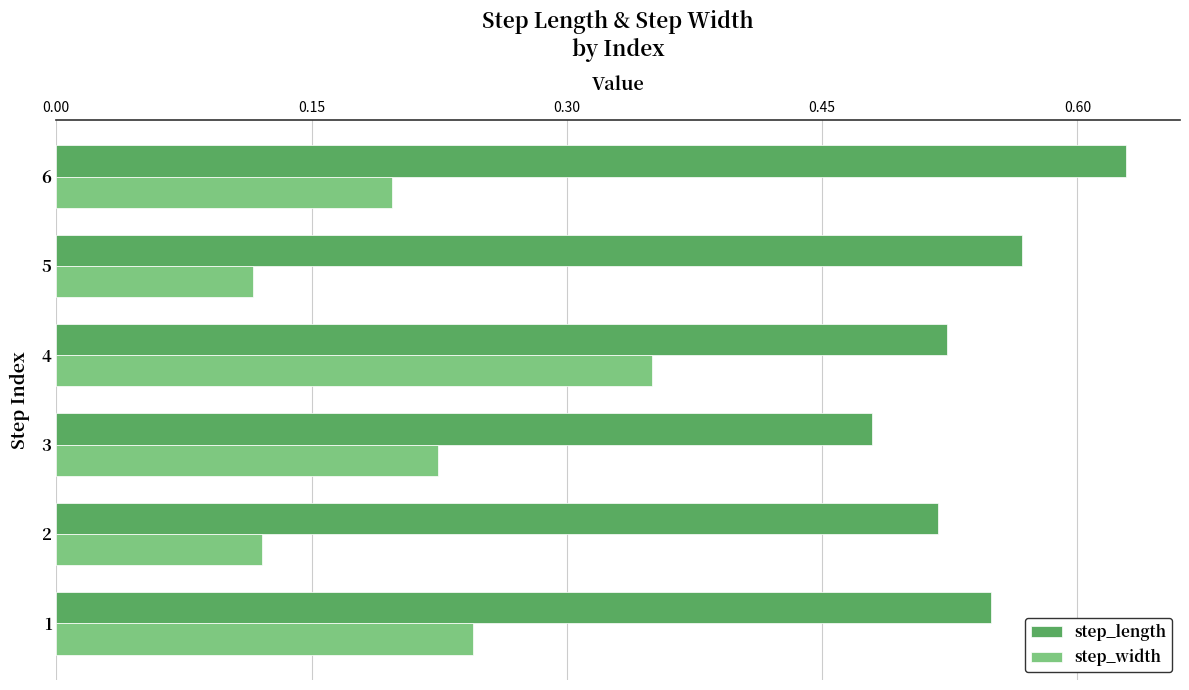

What are all the series names shown in the legend?

step_length, step_width